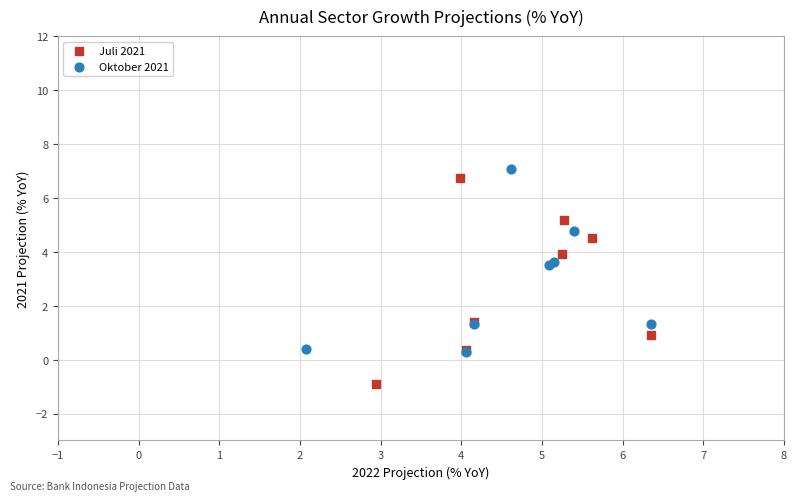

Which series has the widest spread of Y values?

Juli 2021